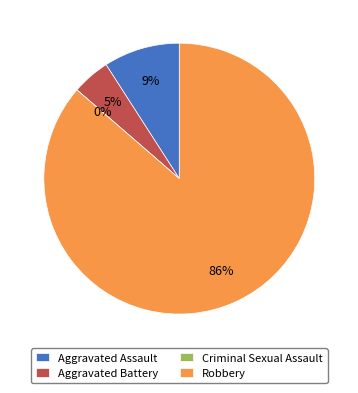

Is it true that Aggravated Assault is 1% of the pie?

False